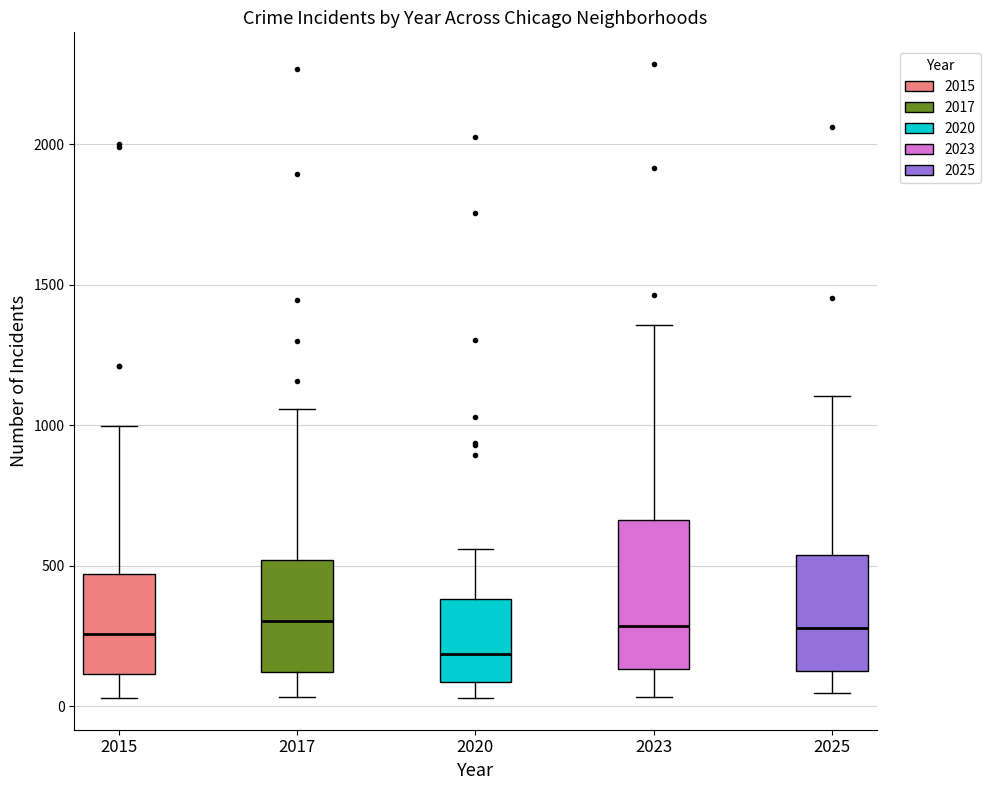

Reading left to right, transcribe this box plot: for each box, give where its median line is, the range the box spans, and where its two whiskers end, as read against the y-axis. The values are not printed on the chart, so give them approximately, as read against the axis.

2015: median 250, box 100 to 450, whiskers 50 to 1000
2017: median 300, box 100 to 500, whiskers 50 to 1050
2020: median 200, box 100 to 400, whiskers 50 to 550
2023: median 300, box 150 to 650, whiskers 50 to 1350
2025: median 300, box 100 to 550, whiskers 50 to 1100